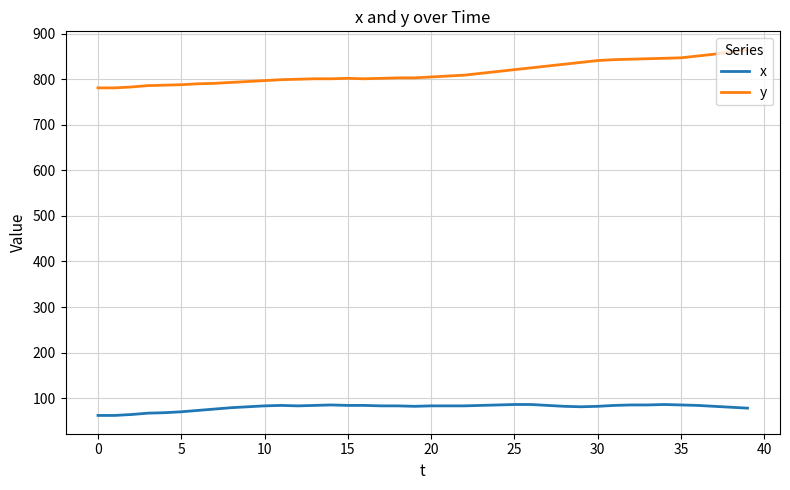

How many series are shown in this chart?

2